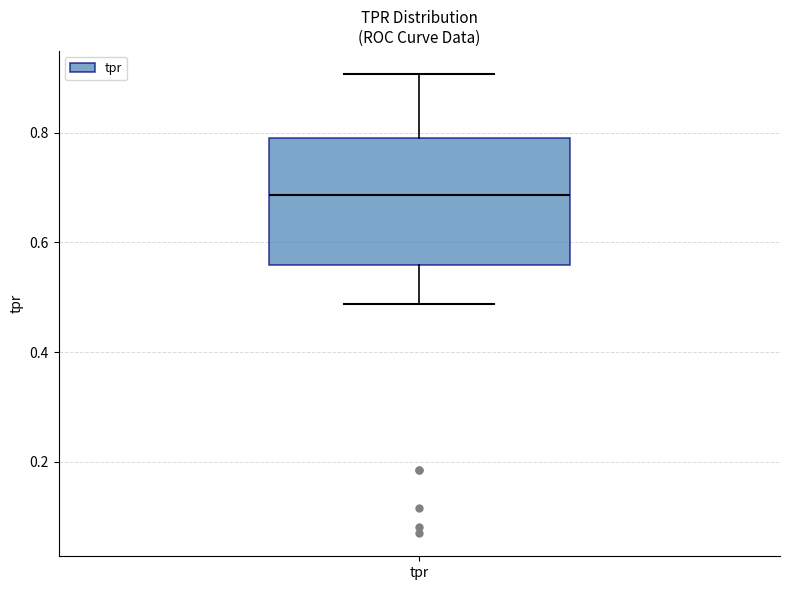

Transcribe this box plot: give where the median line is, the range the box spans, and where the two whiskers end, as read against the y-axis. The values are not printed on the chart, so give them approximately, as read against the axis.

median 0.68, box 0.56 to 0.80, whiskers 0.48 to 0.90